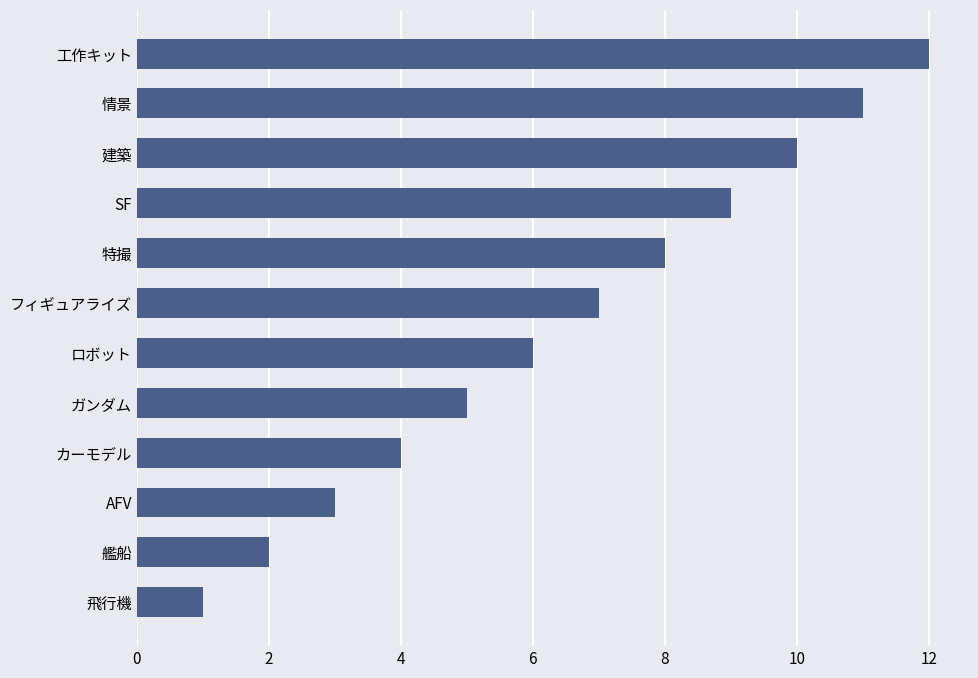

Rank the categories by value from highest to lowest.

工作キット, 情景, 建築, SF, 特撮, フィギュアライズ, ロボット, ガンダム, カーモデル, AFV, 艦船, 飛行機